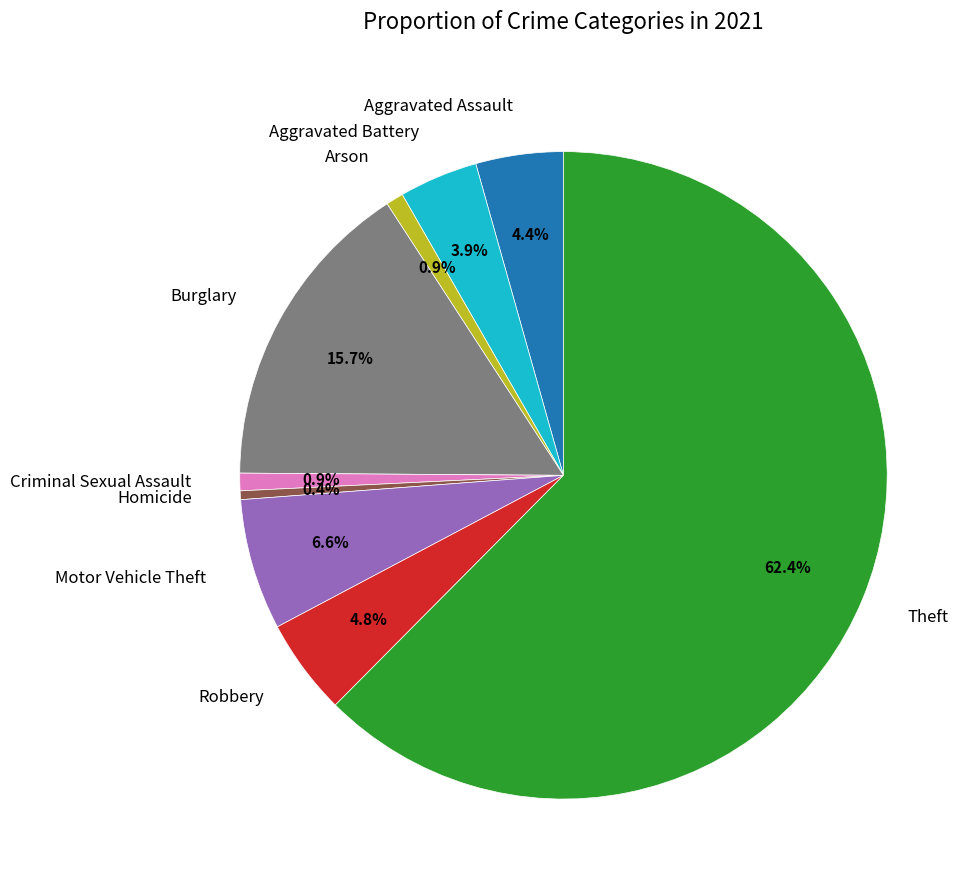

Is the sum of Criminal Sexual Assault and Arson greater than half?

No